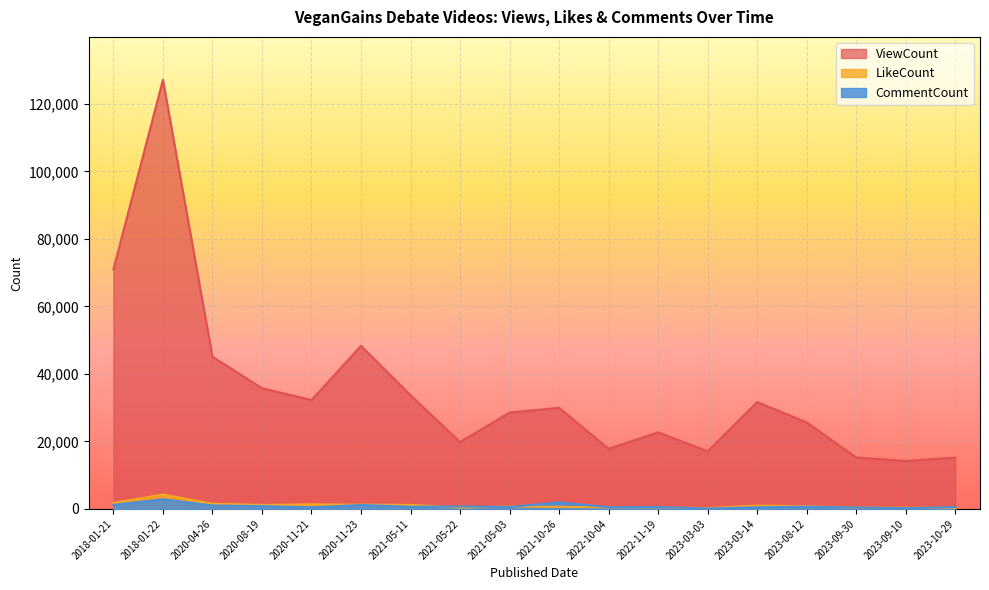

Where is the first local maximum for CommentCount?

2018-01-22